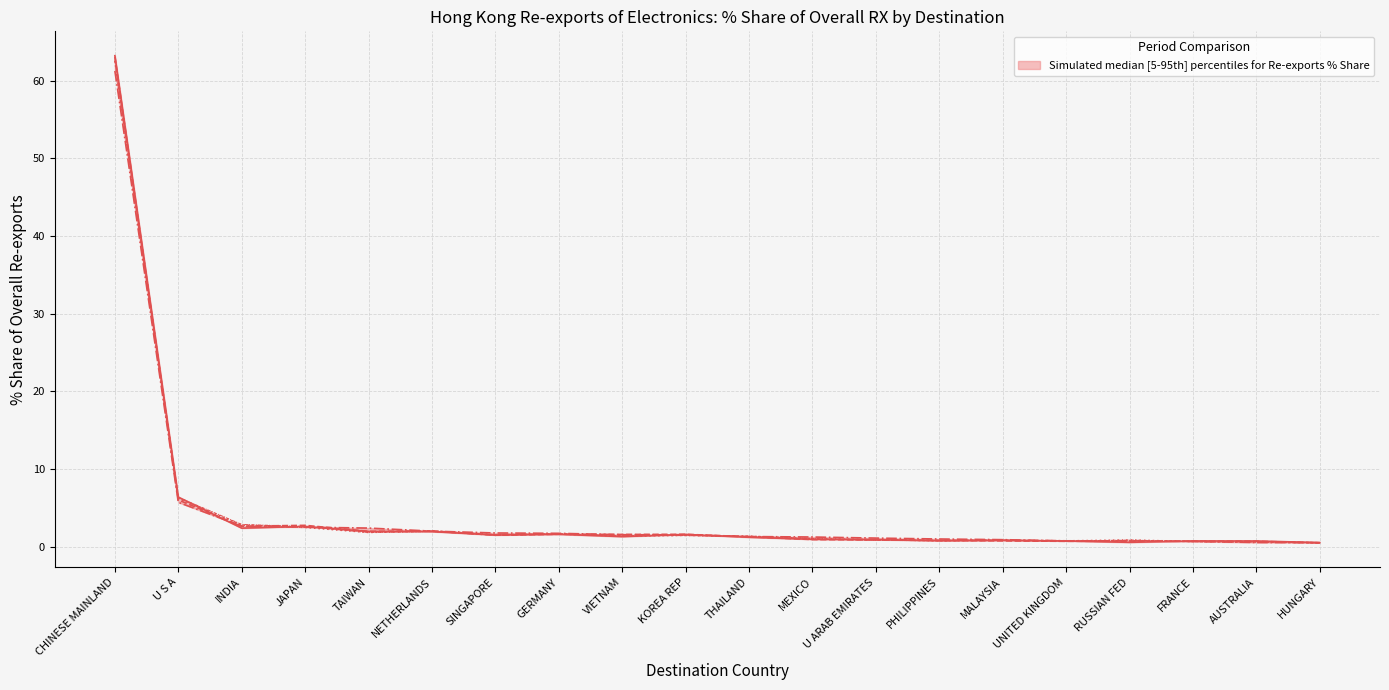

True or false: 201712 % Share and 201808 % Share cross at least once.

True